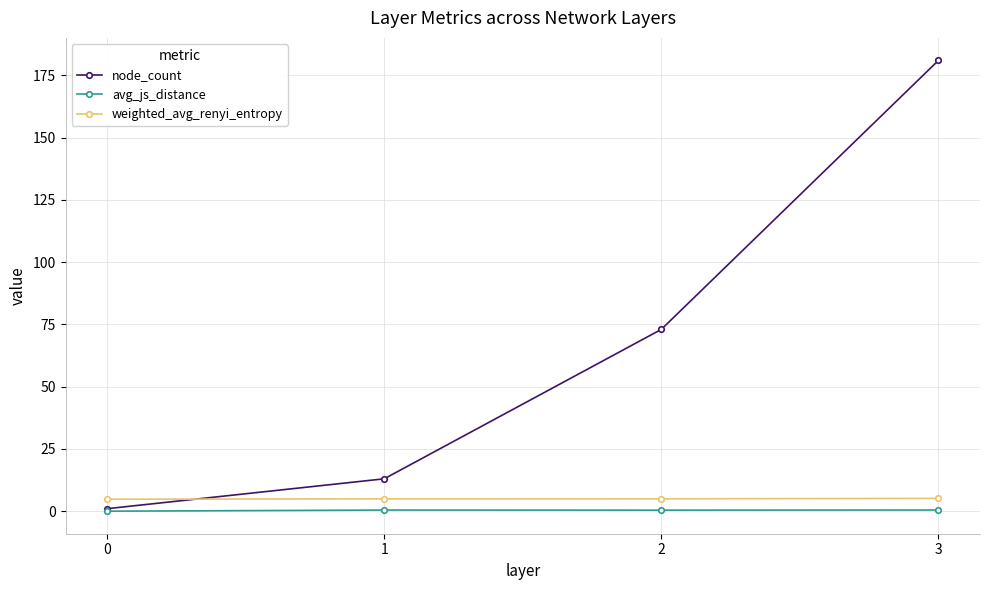

What is the lowest value of the weighted_avg_renyi_entropy series?

4.8